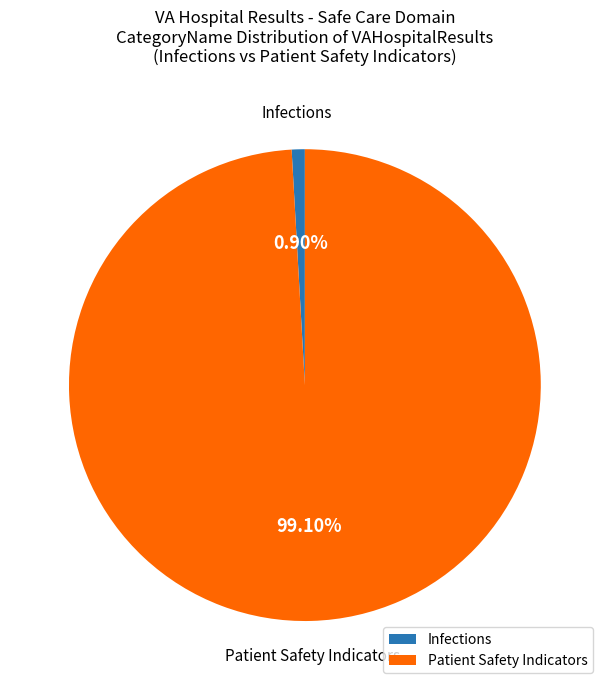

Which category accounts for the majority?

Patient Safety Indicators